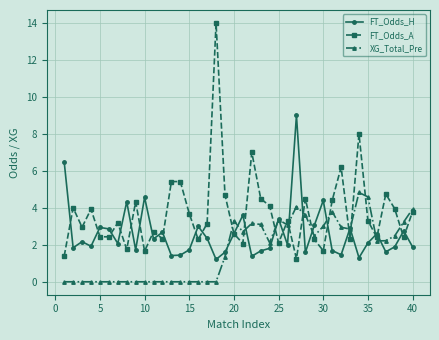

Rank the series by their maximum value, from highest to lowest.

FT_Odds_A, FT_Odds_H, XG_Total_Pre